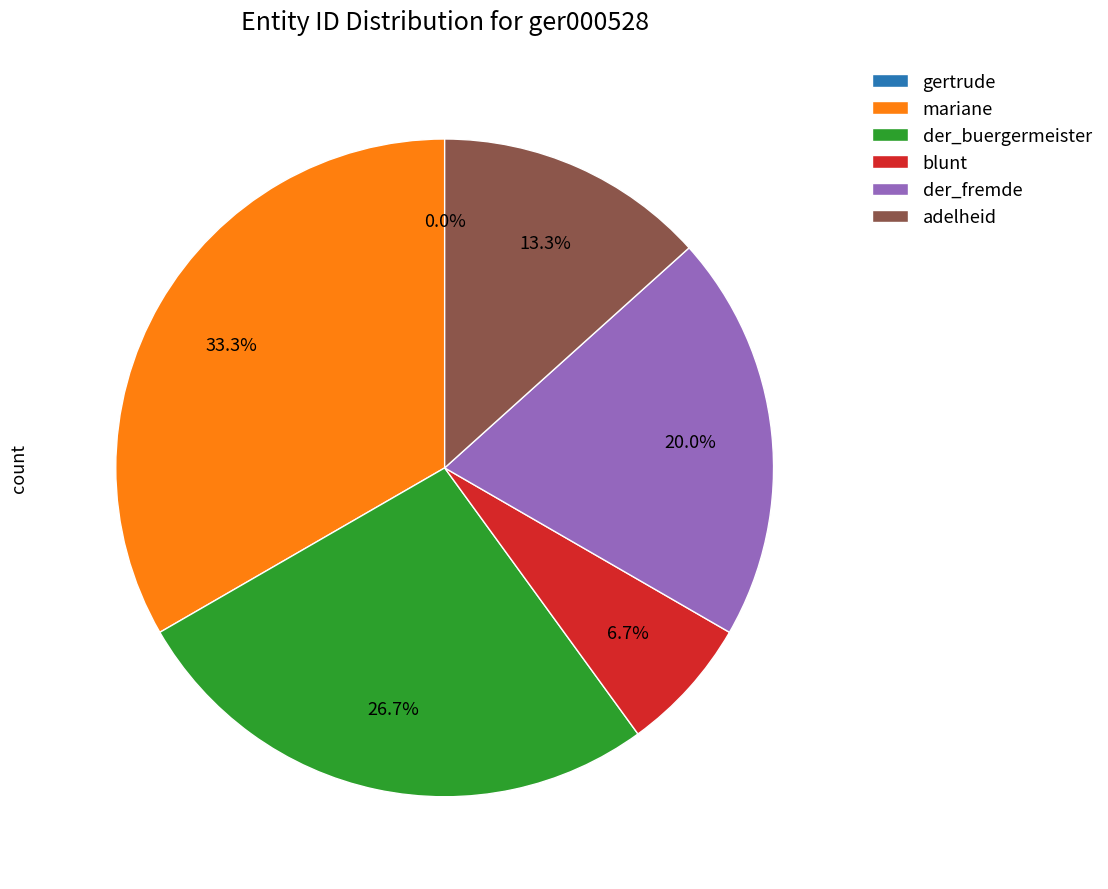

What is the change in value from mariane to blunt?

-4